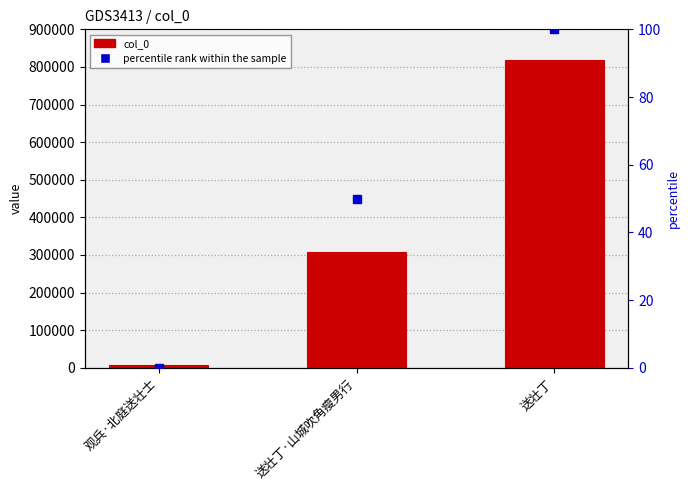

How many distinct data groups are displayed?

2